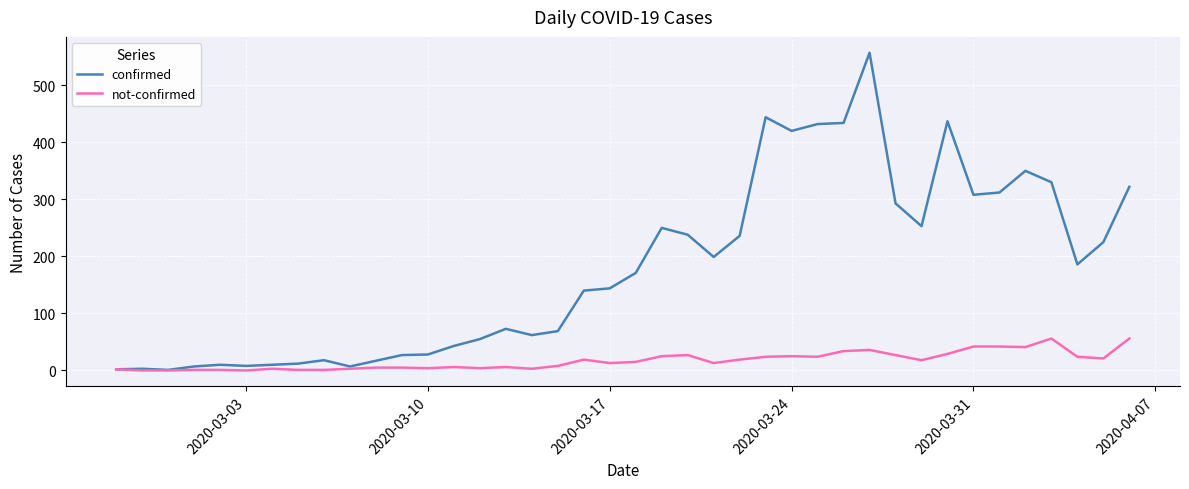

Rank the series by their maximum value, from highest to lowest.

confirmed, not-confirmed